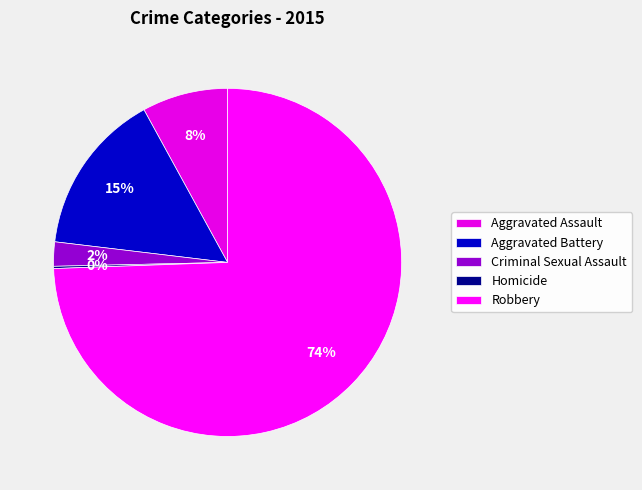

To the nearest percent, what is the average slice percentage?

20%